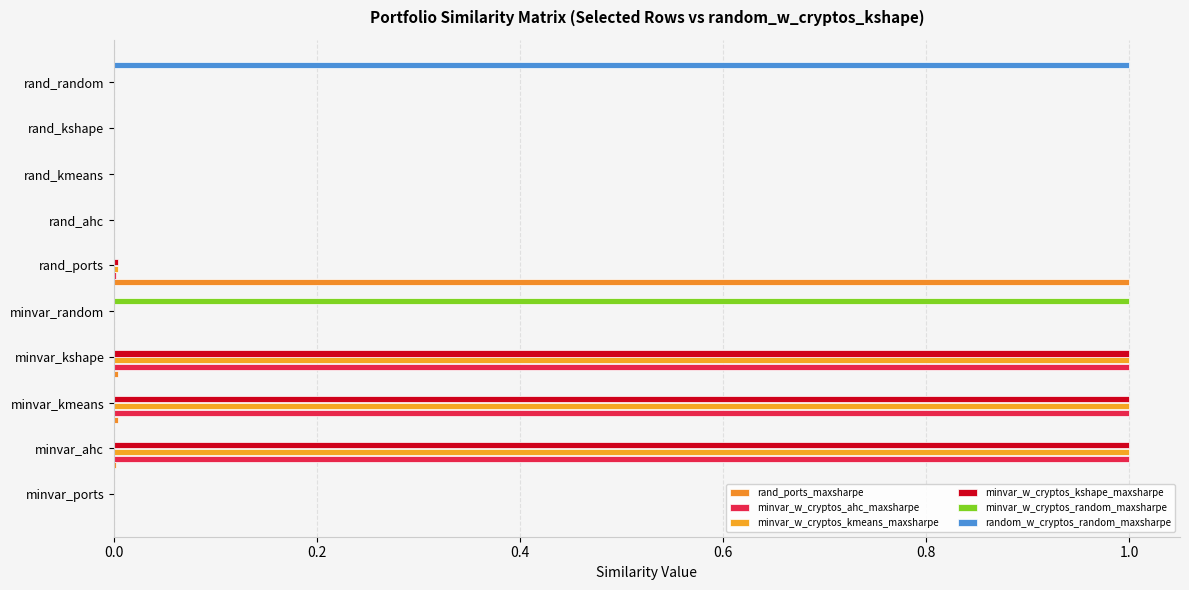

How many distinct data groups are displayed?

6